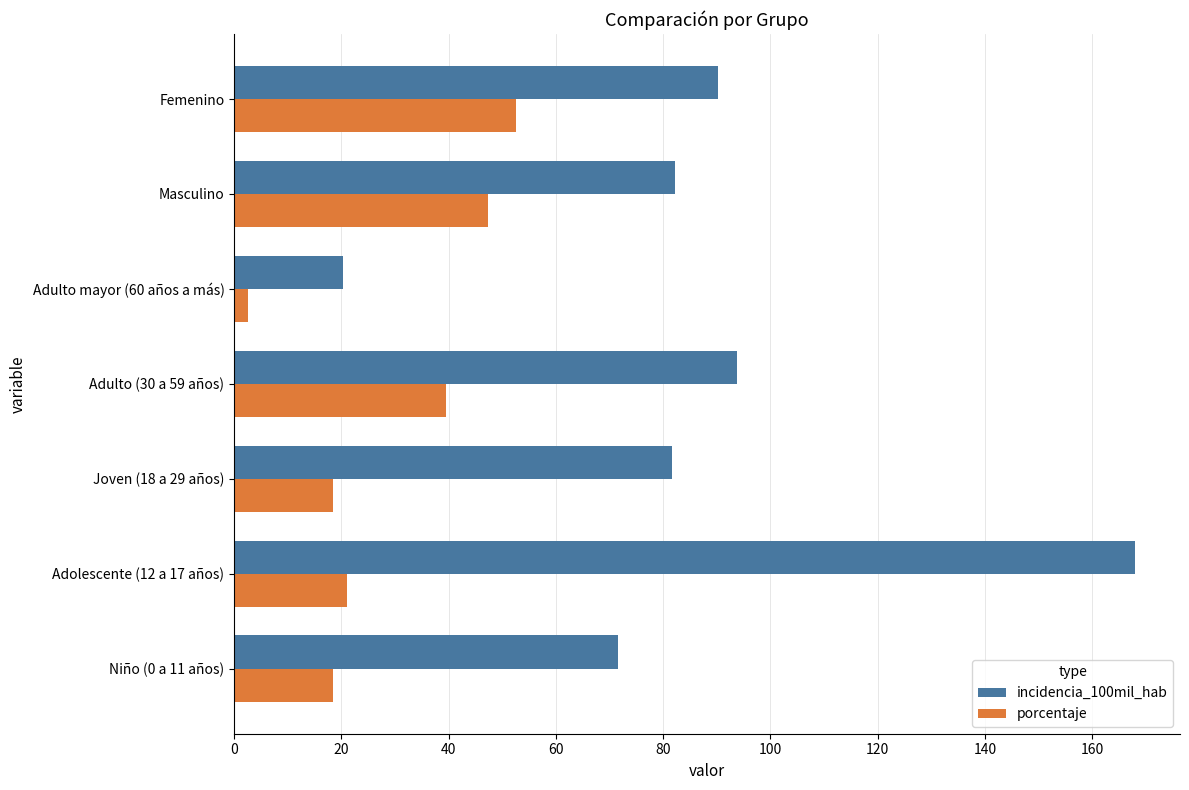

The porcentaje series shows 52.6 at Femenino. True or false?

True